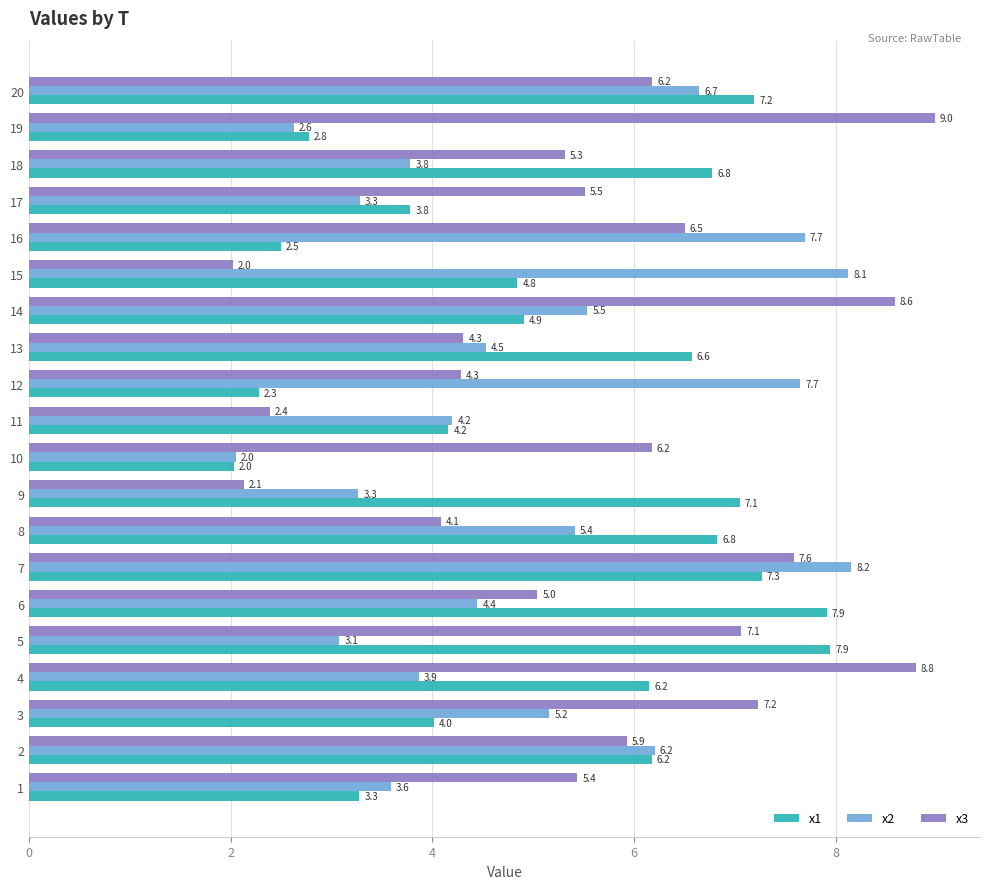

At which category is the sum across all series the highest?

7